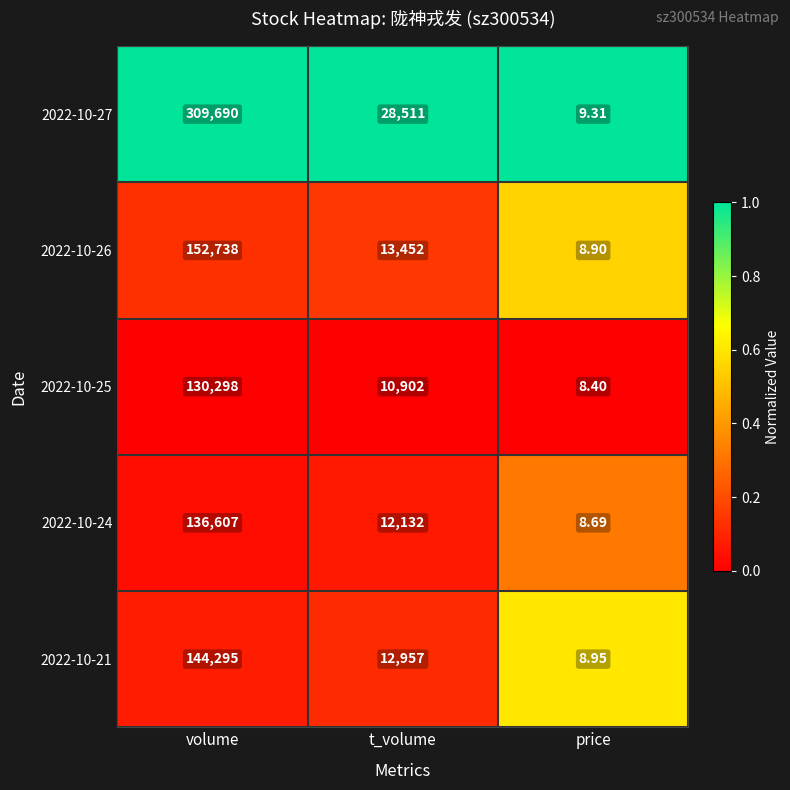

At which category is the sum across all series the highest?

volume